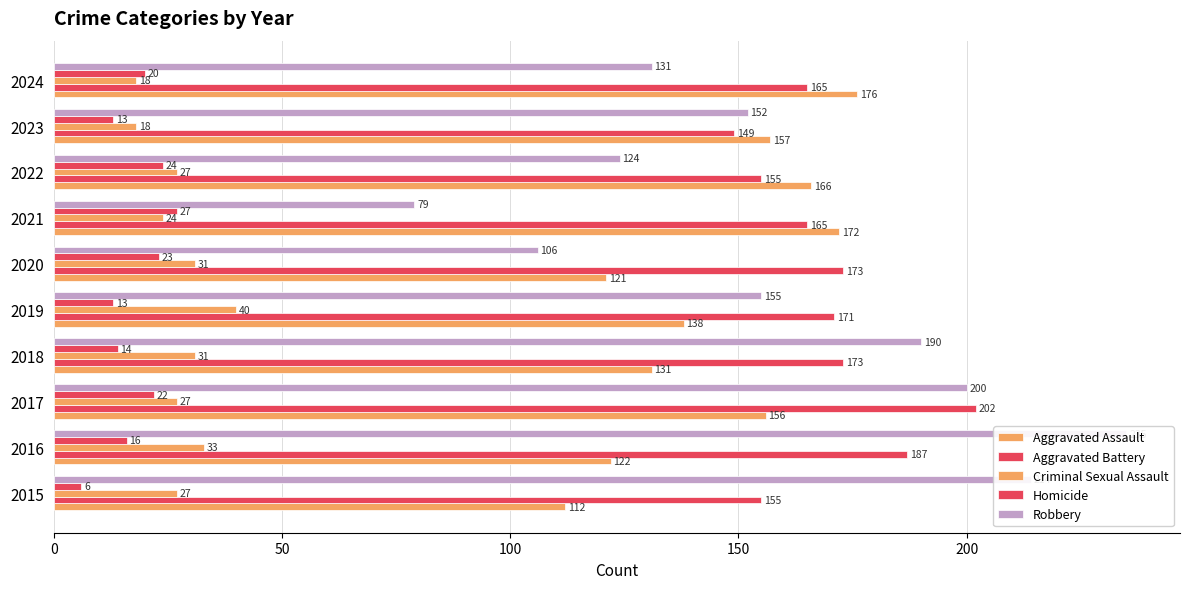

What is the highest value of the Robbery series?

235